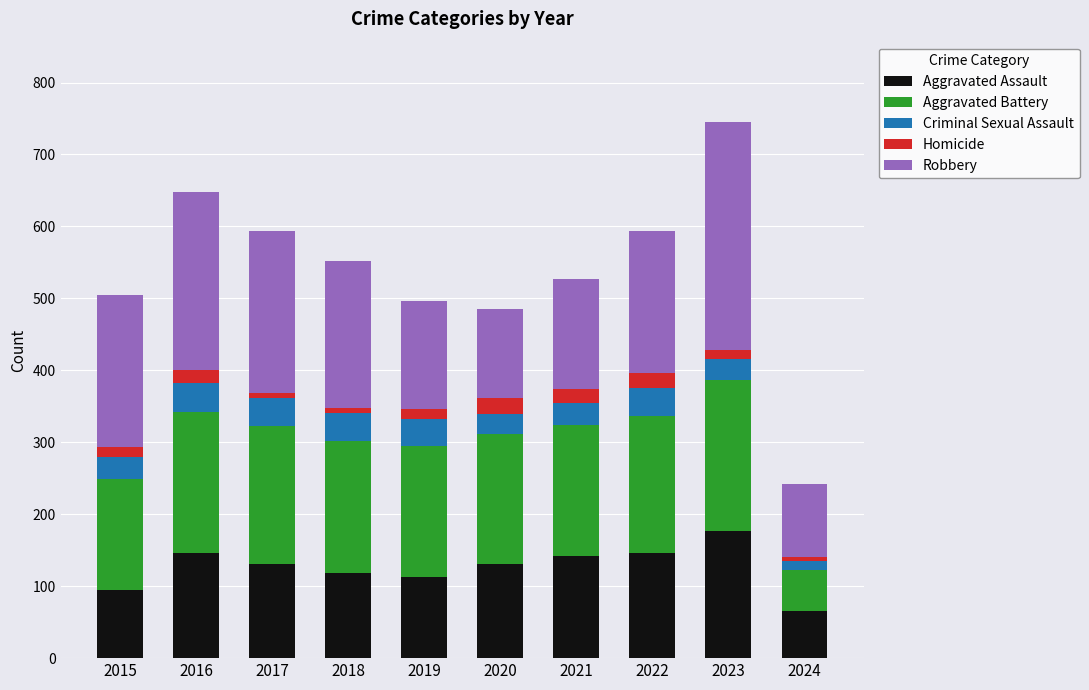

What is the total value across all series at 2021?

527